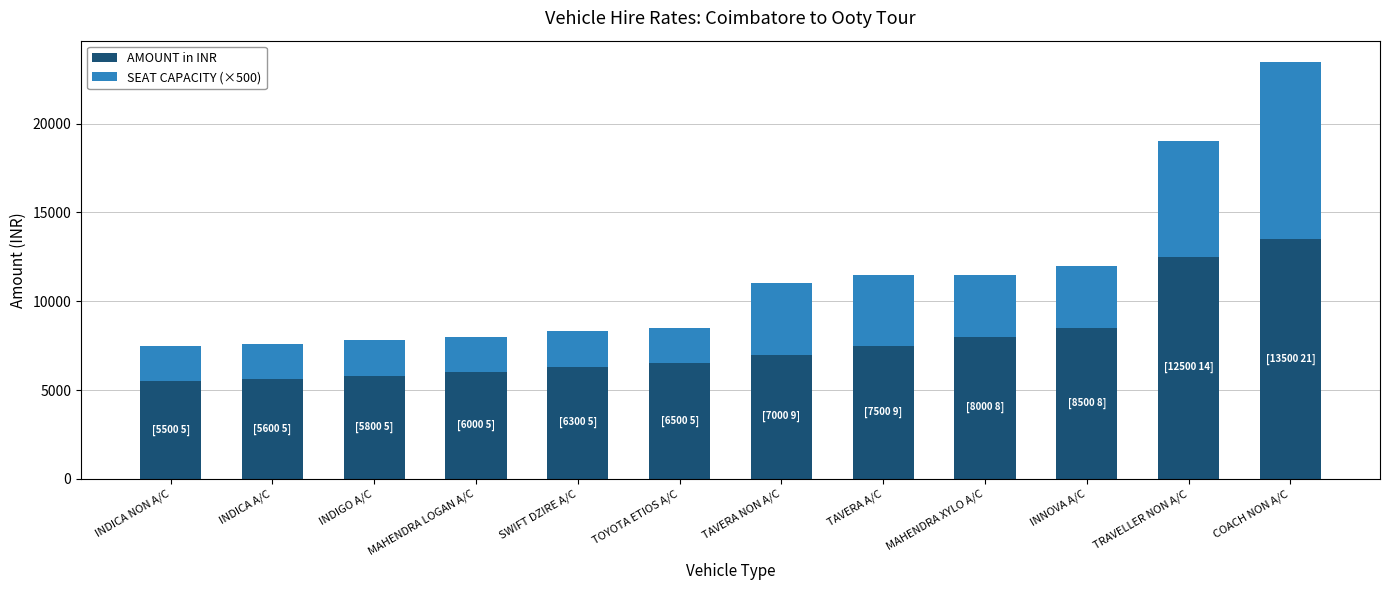

Does the chart contain any negative values?

No